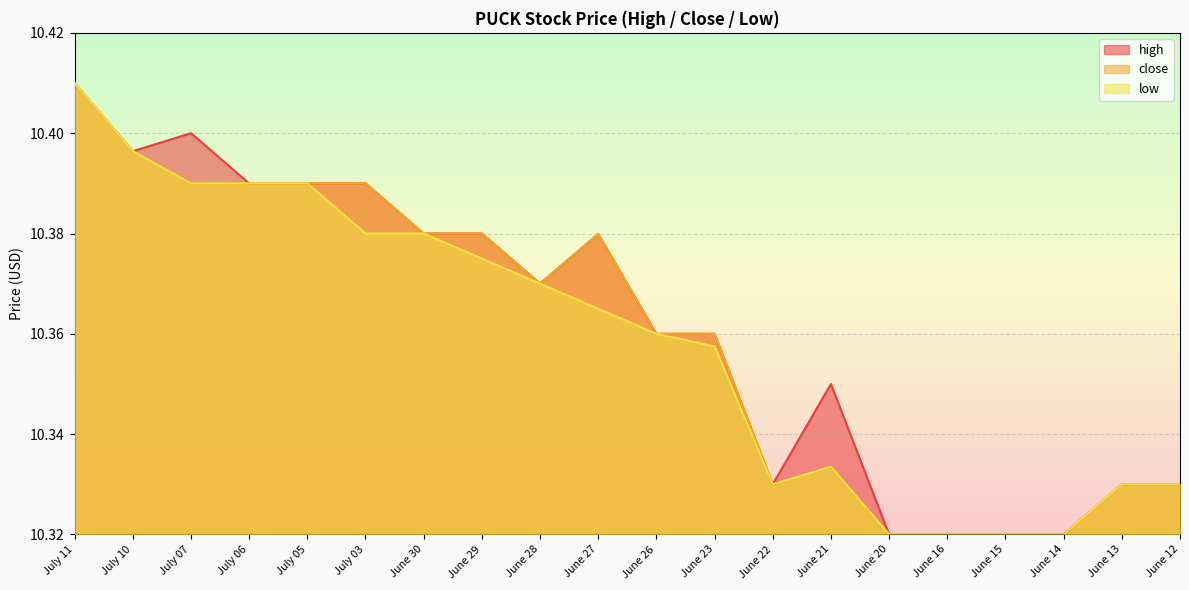

Does the chart have visible grid lines?

Yes